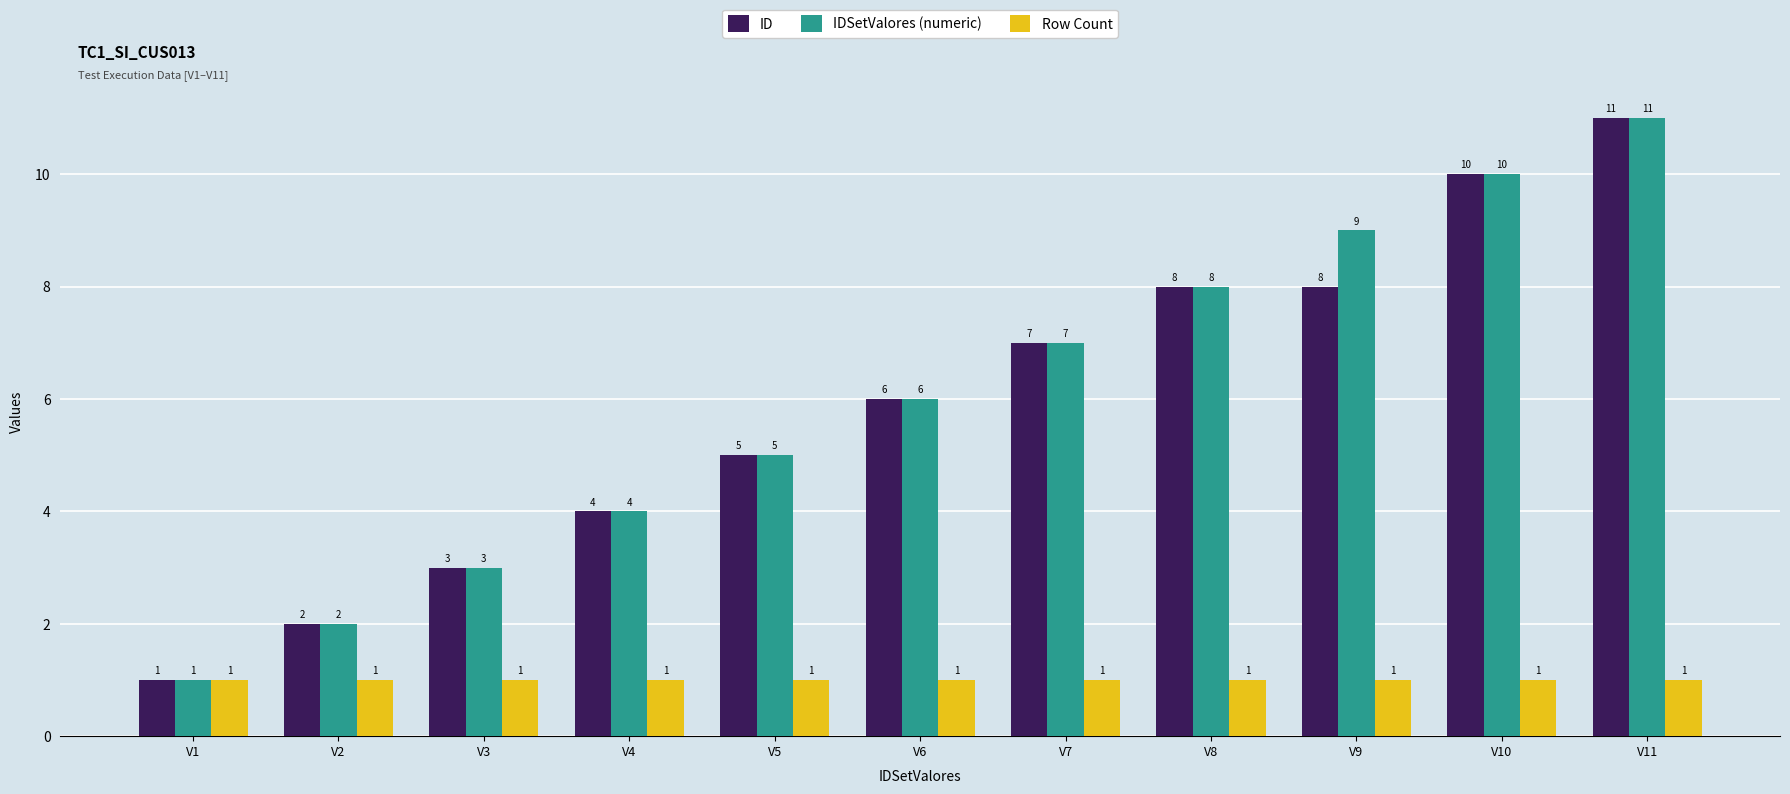

What is the sum of all IDSetValores (numeric) values?

66